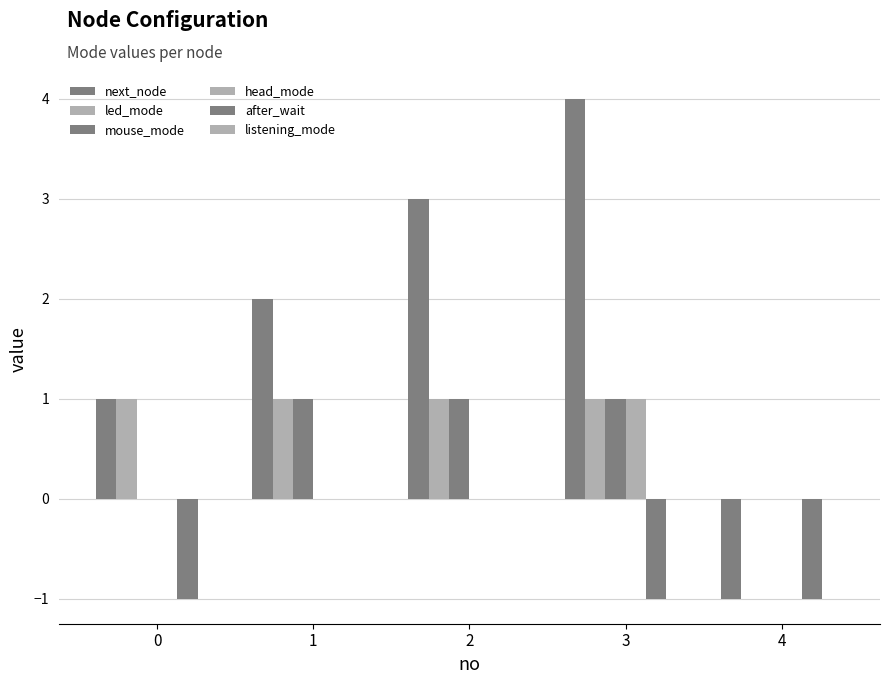

What is the total value across all series at 0?

1